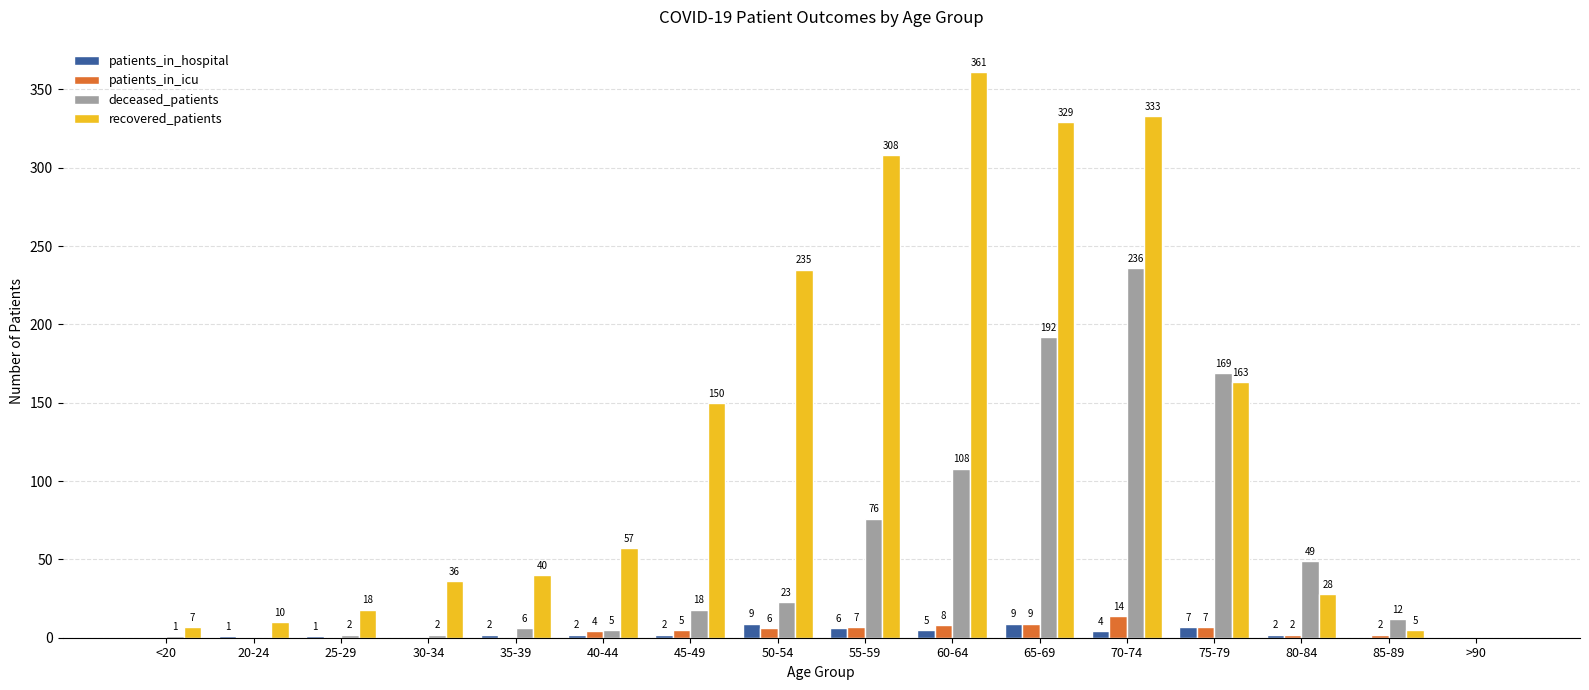

What is the sum of all patients_in_icu values?

64